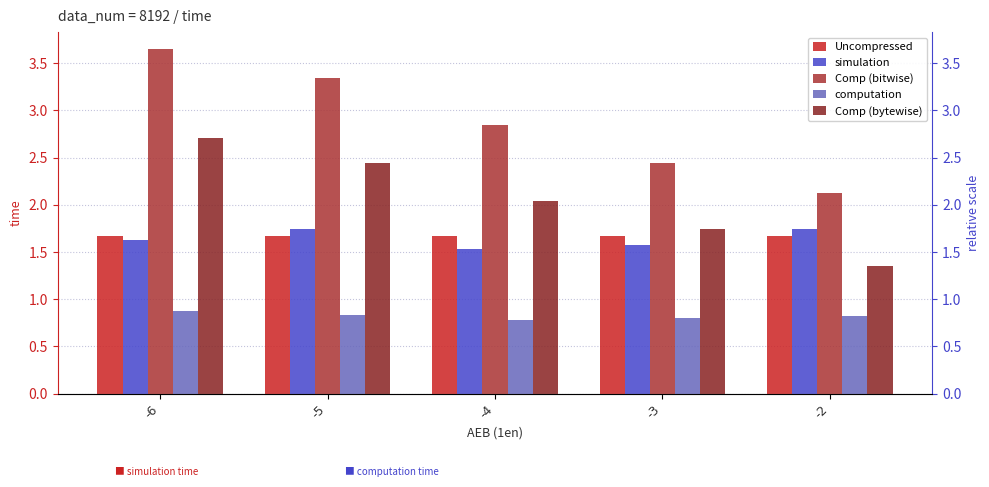

At which label does Comp (bytewise) first exceed 2?

-6